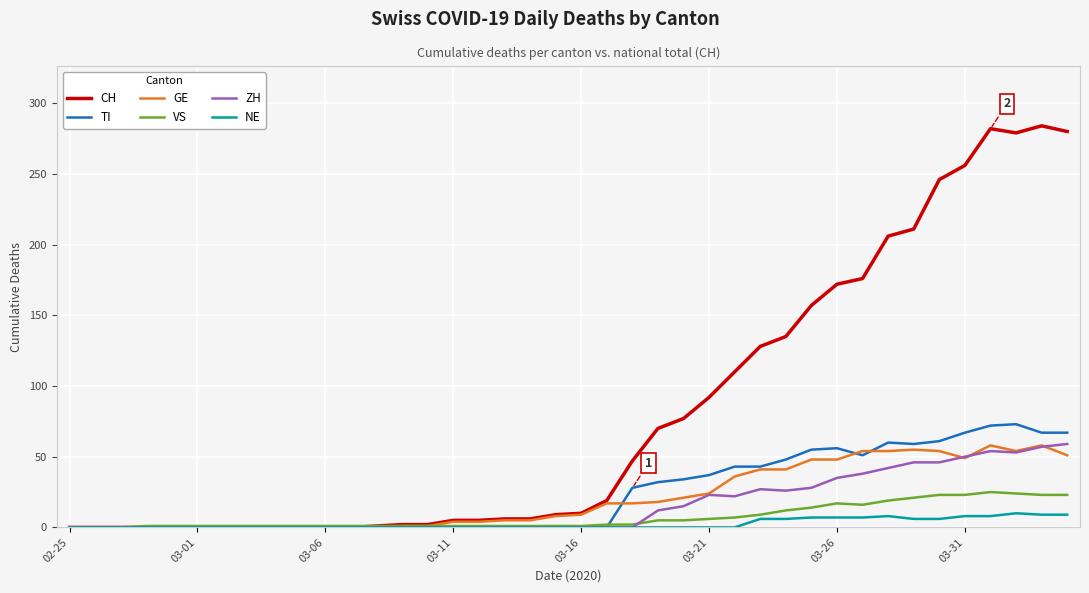

Which series has the largest range (max minus min)?

CH